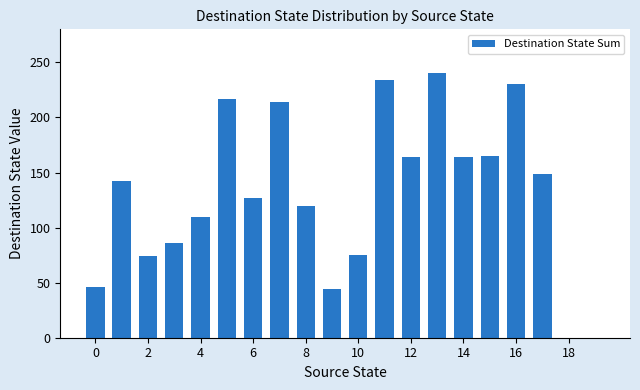

What is the maximum value shown in the chart?

240